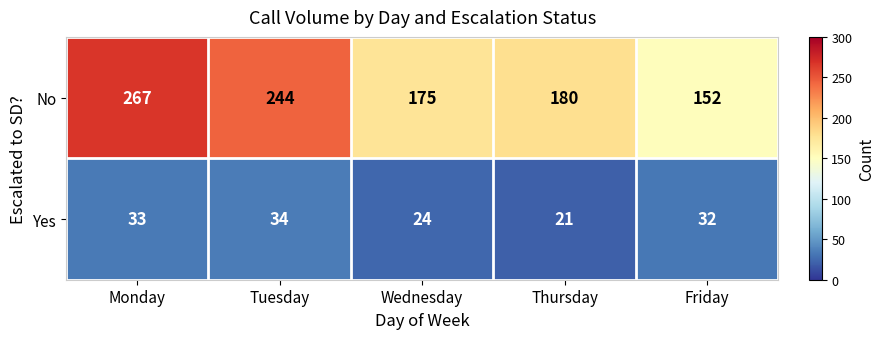

Between Tuesday and Friday, which series saw the biggest shift?

No